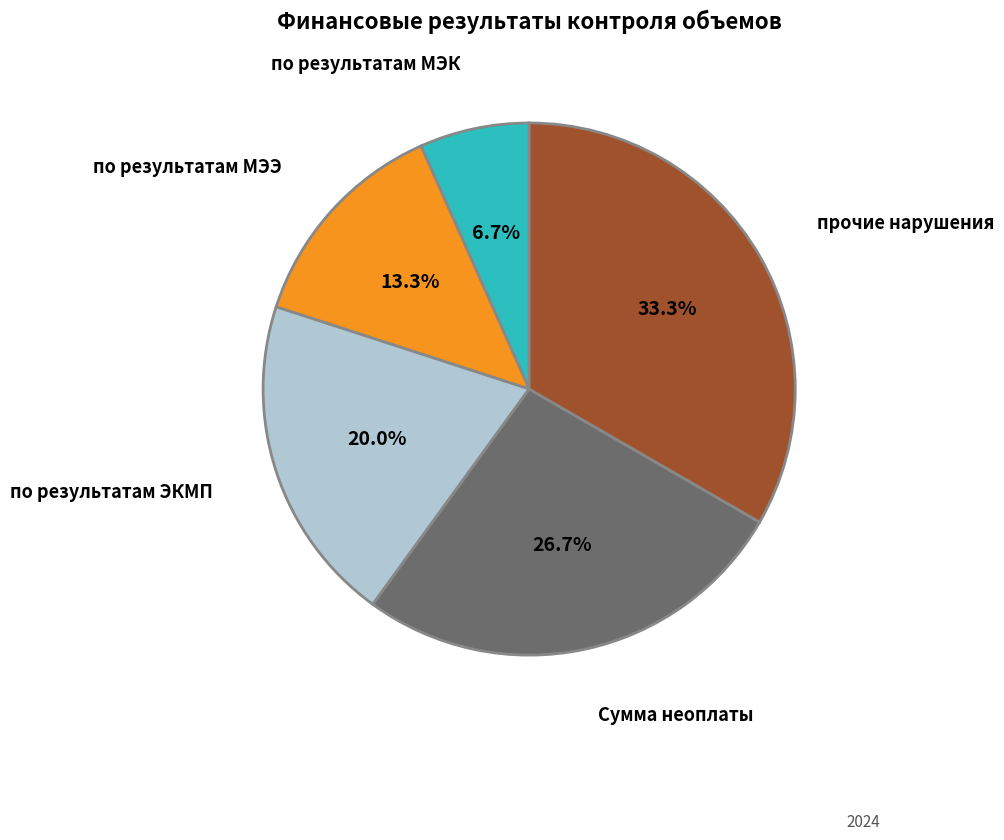

How many segments does this pie chart have?

5